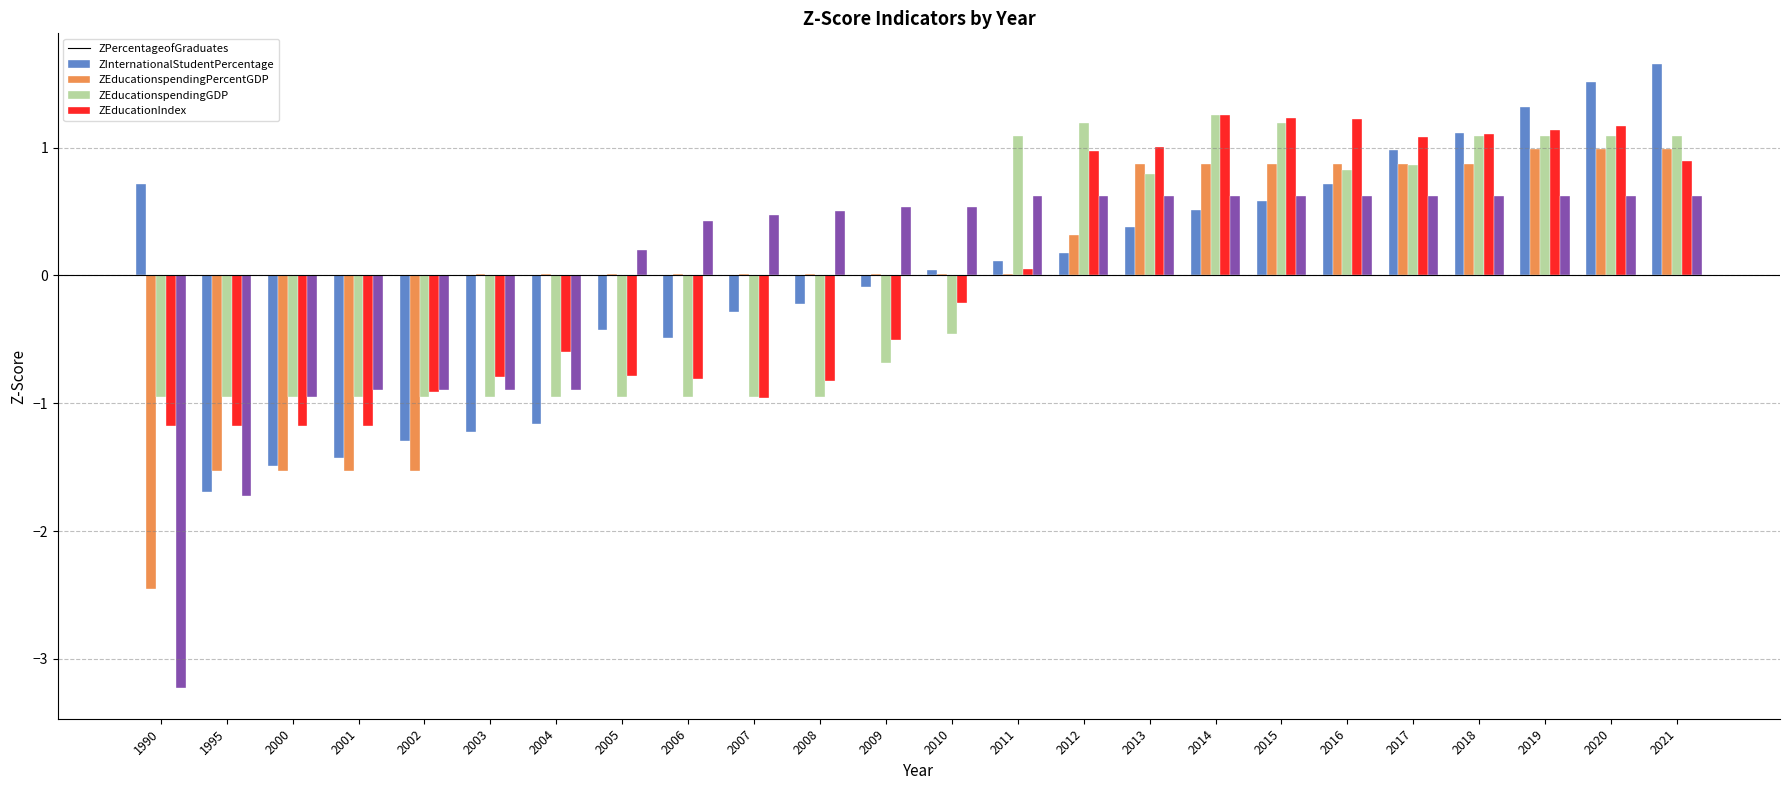

What is the greatest value displayed?

1.7